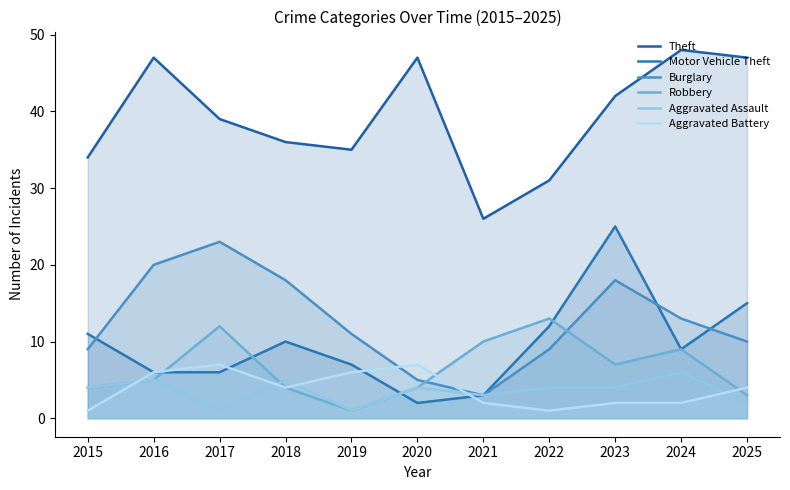

What is the maximum value for Burglary?

23